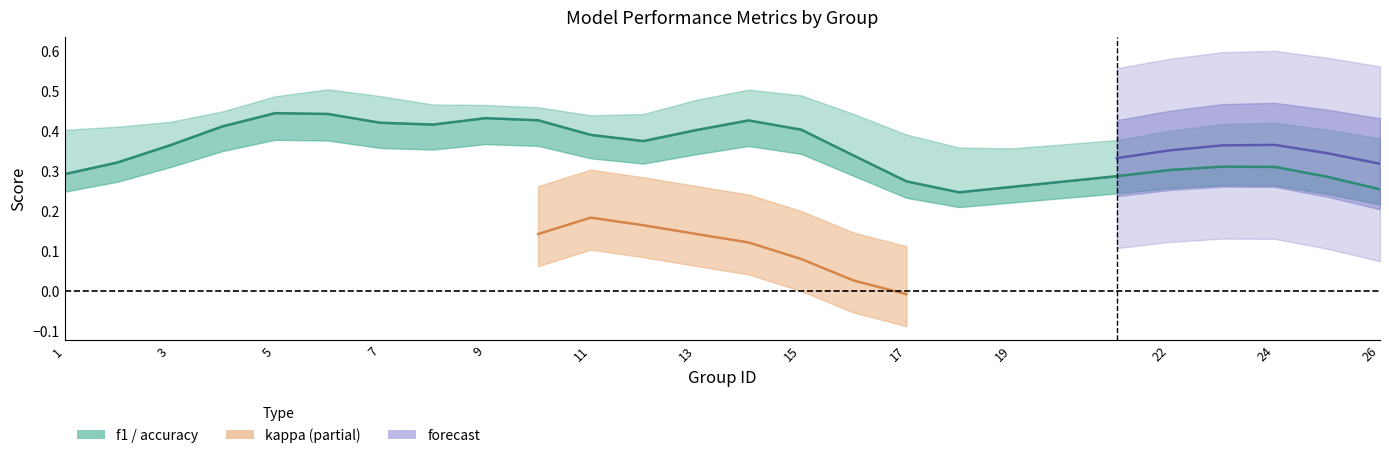

True or false: there are more than 2 points higher than both neighbors.

True